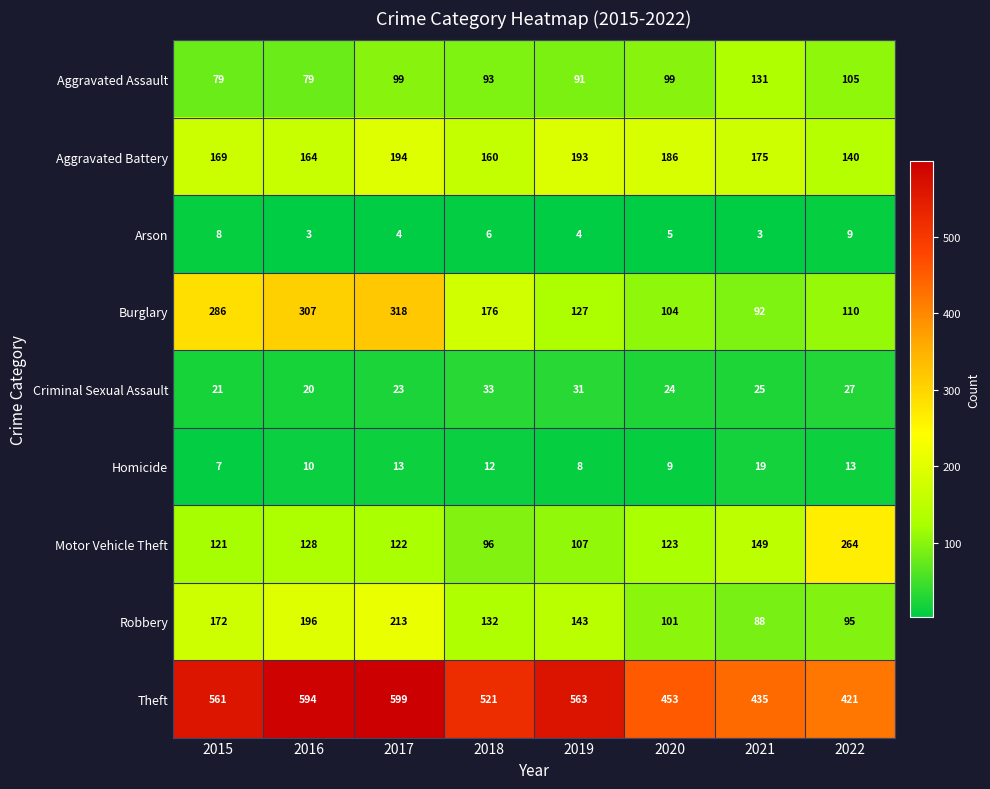

List the series in order of their peak value, highest first.

Theft, Burglary, Motor Vehicle Theft, Robbery, Aggravated Battery, Aggravated Assault, Criminal Sexual Assault, Homicide, Arson